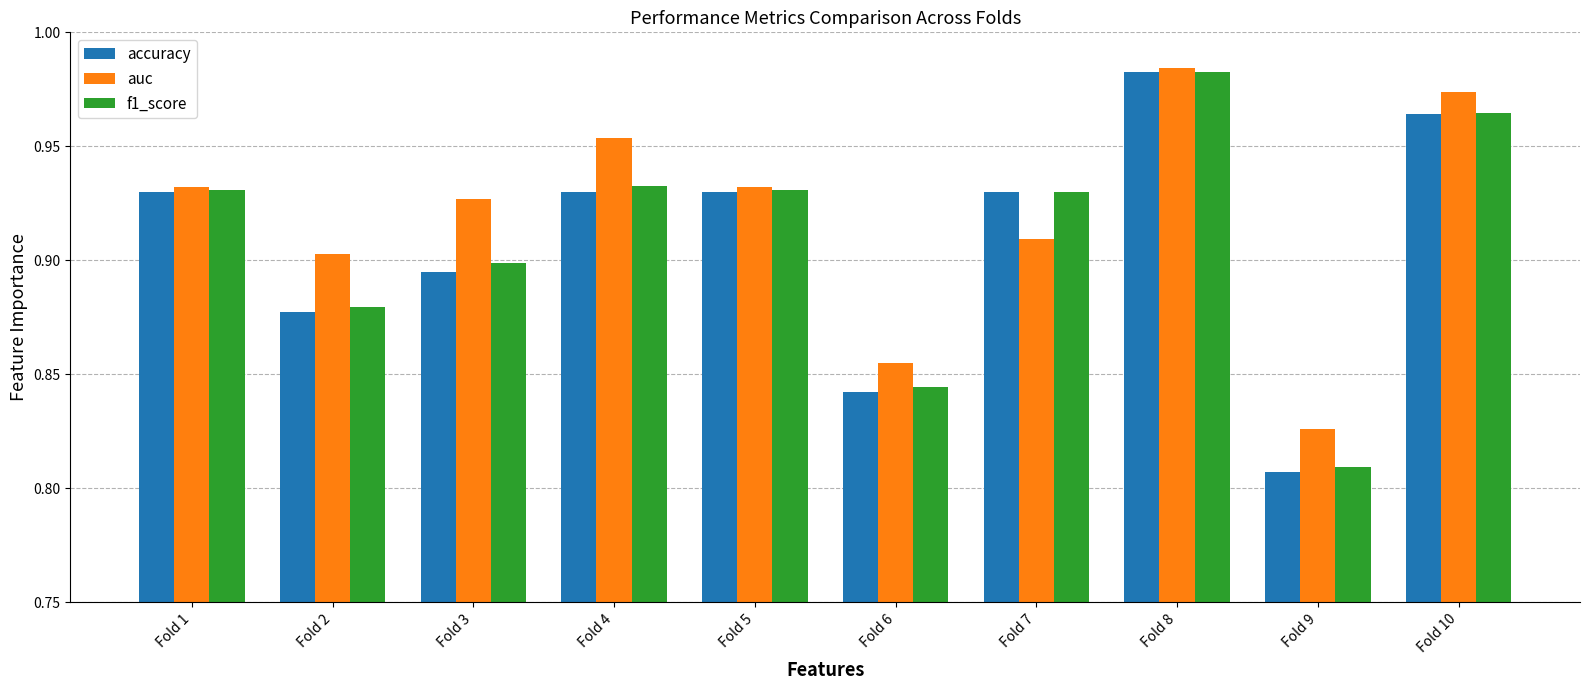

List the series in order of their overall mean, highest first.

auc, f1_score, accuracy